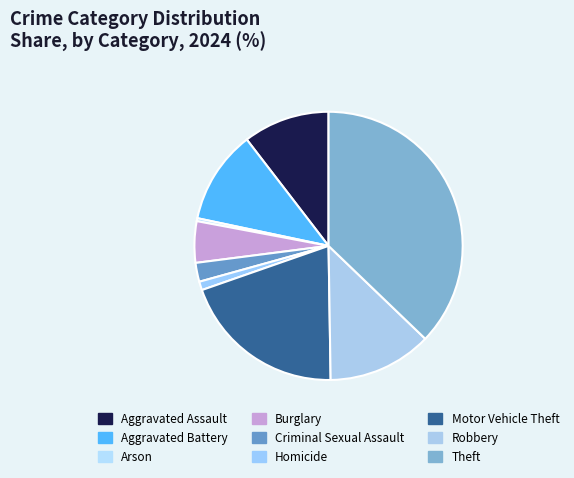

Does any single category account for the majority?

No